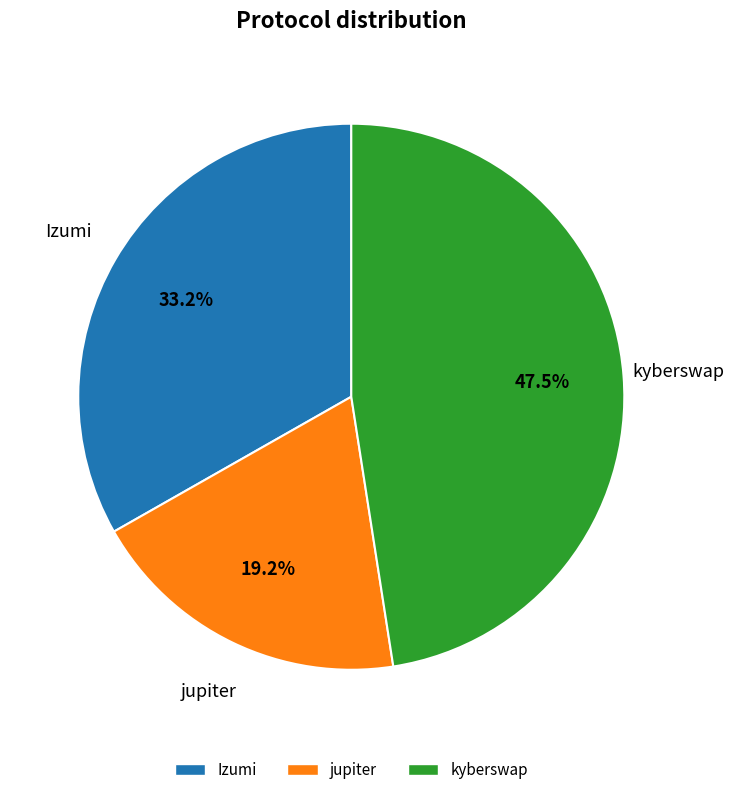

To the nearest percent, what is the difference between the largest and smallest slice percentages?

28%